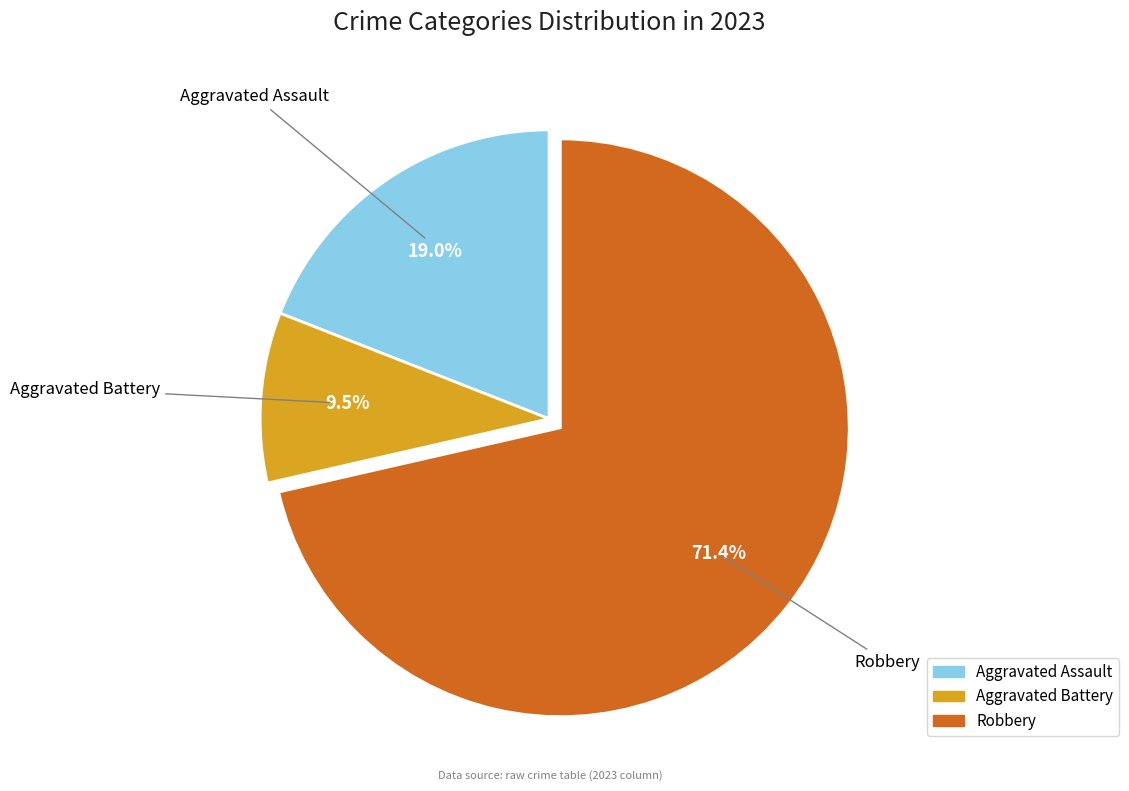

How many slices are in this pie chart?

3